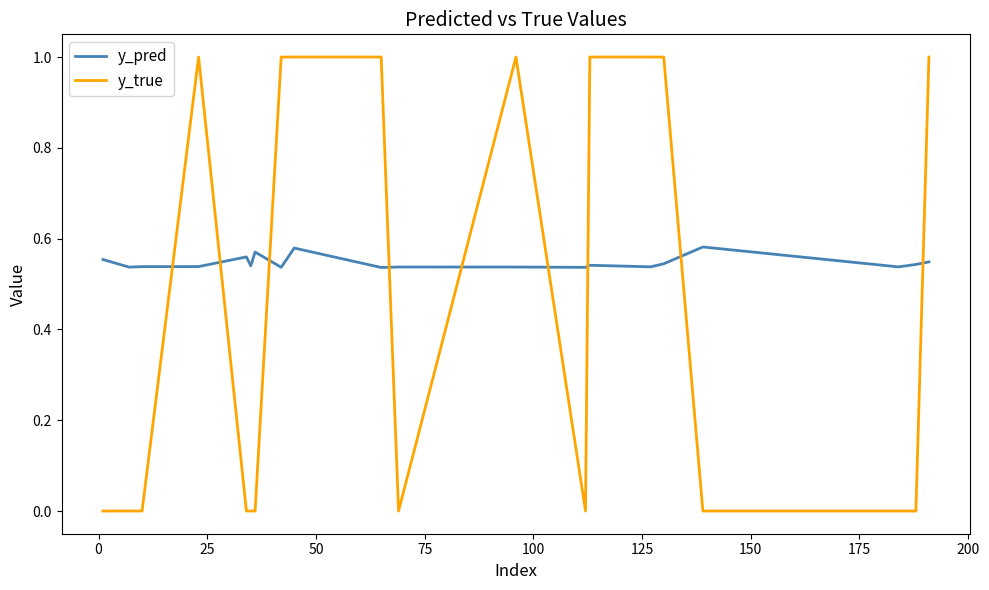

List the series in order of their overall mean, highest first.

y_pred, y_true